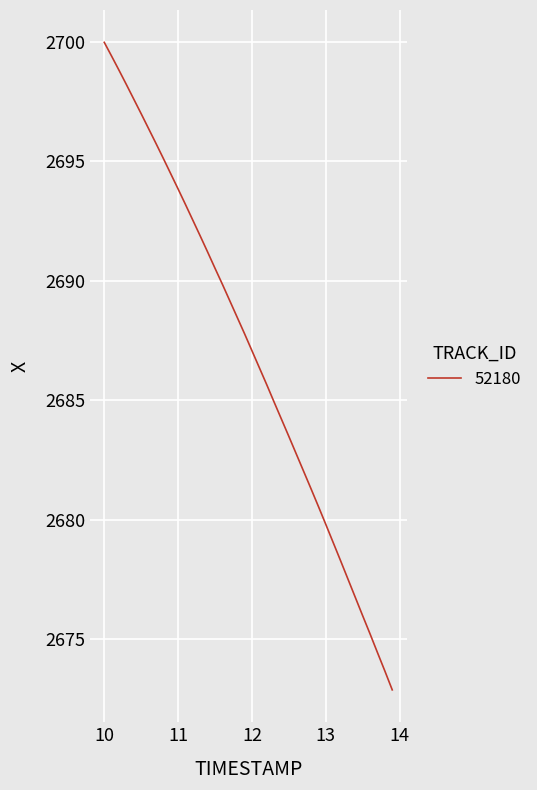

What is the difference between the maximum and minimum values?

27.1